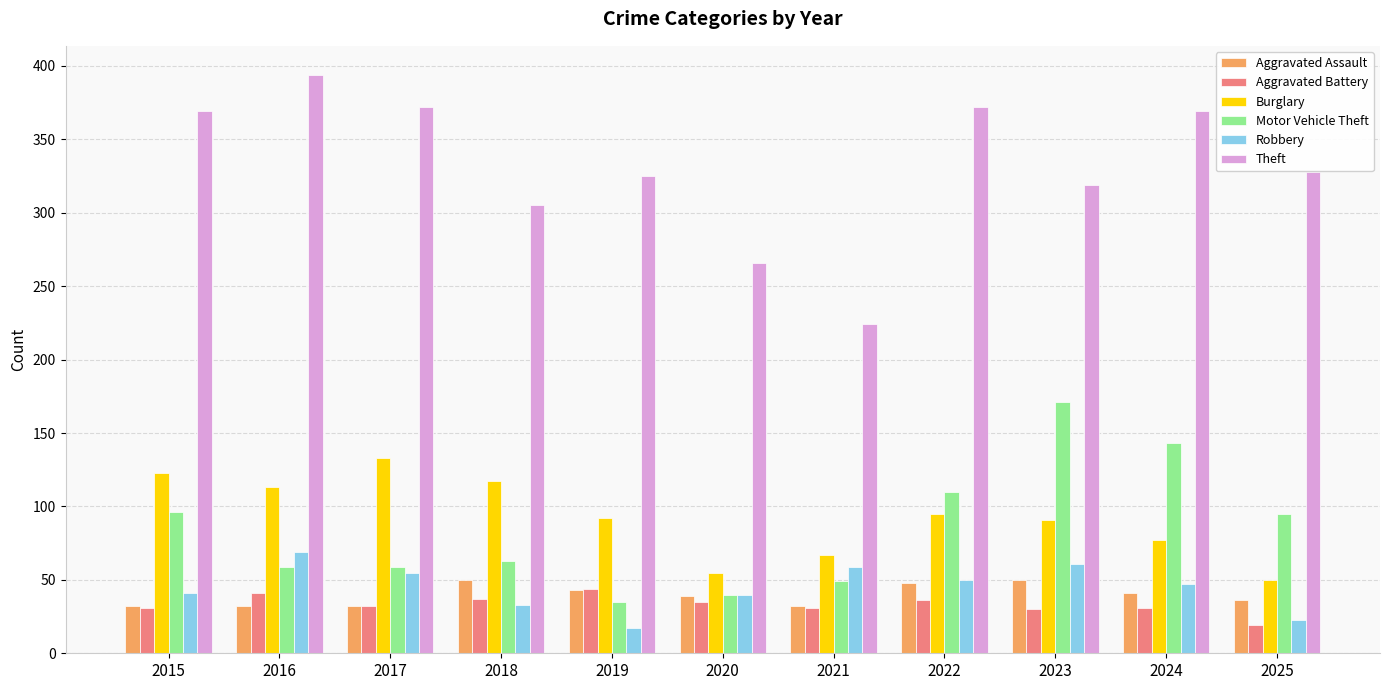

What is the average value of the Motor Vehicle Theft series?

84